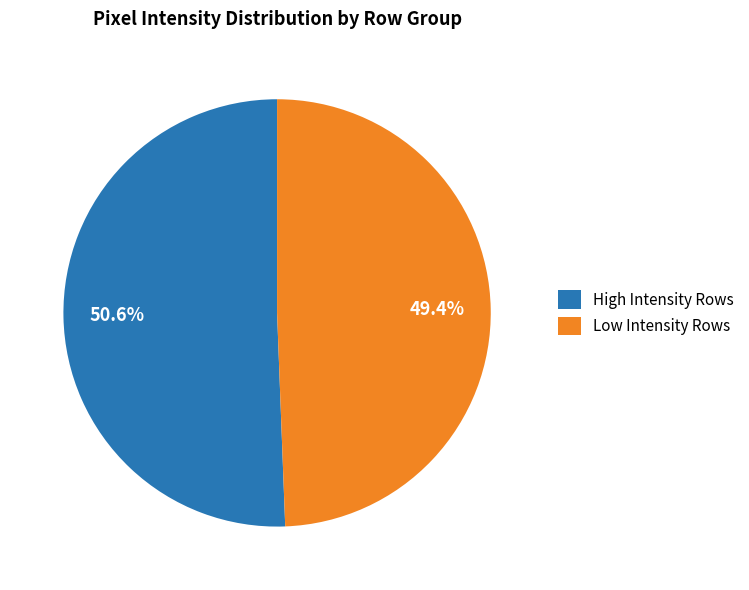

Which category has the biggest portion of the pie?

High Intensity Rows